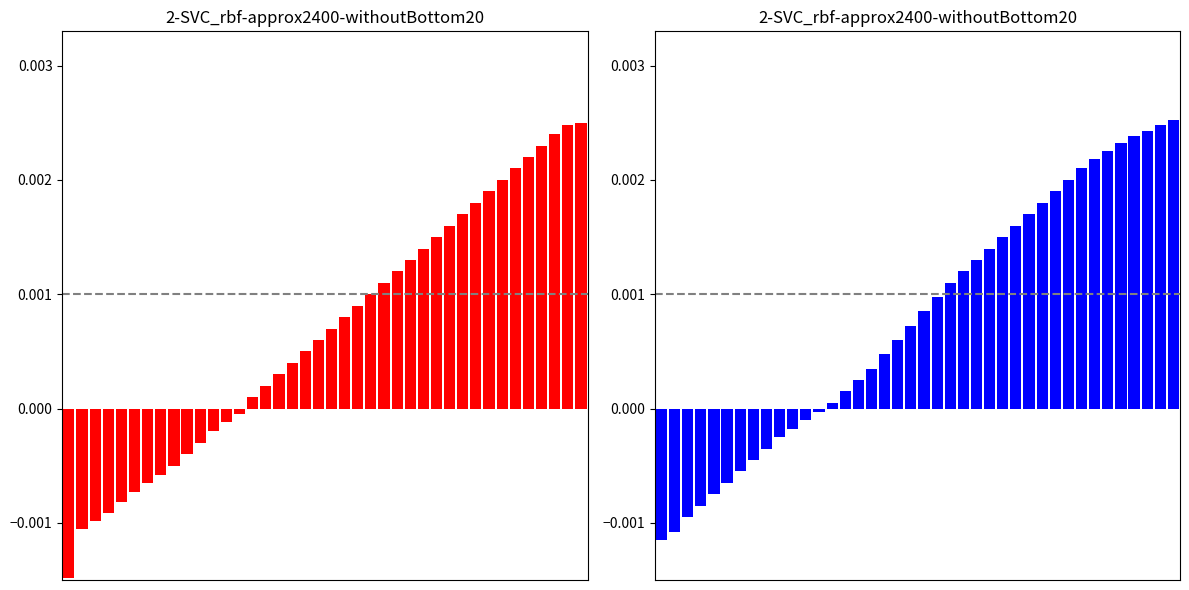

Rank the series by their maximum value, from highest to lowest.

blue series, red series